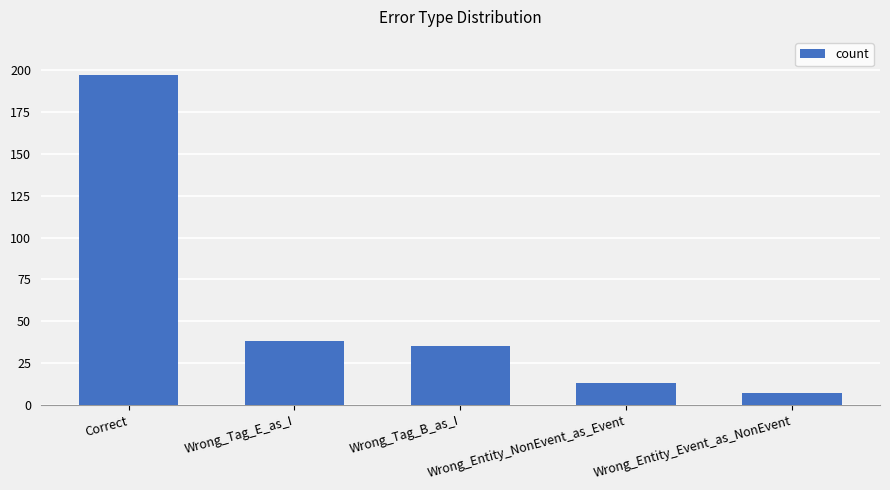

What is the ratio of the value at Wrong_Entity_NonEvent_as_Event to the value at Wrong_Tag_E_as_I?

0.3